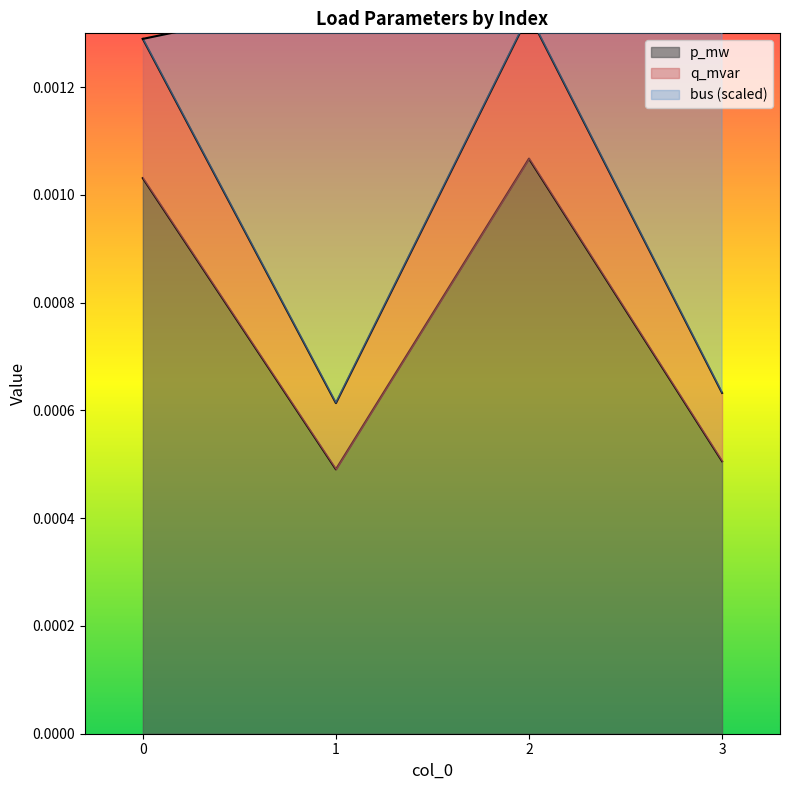

Does the chart display data point markers on the line(s)?

No